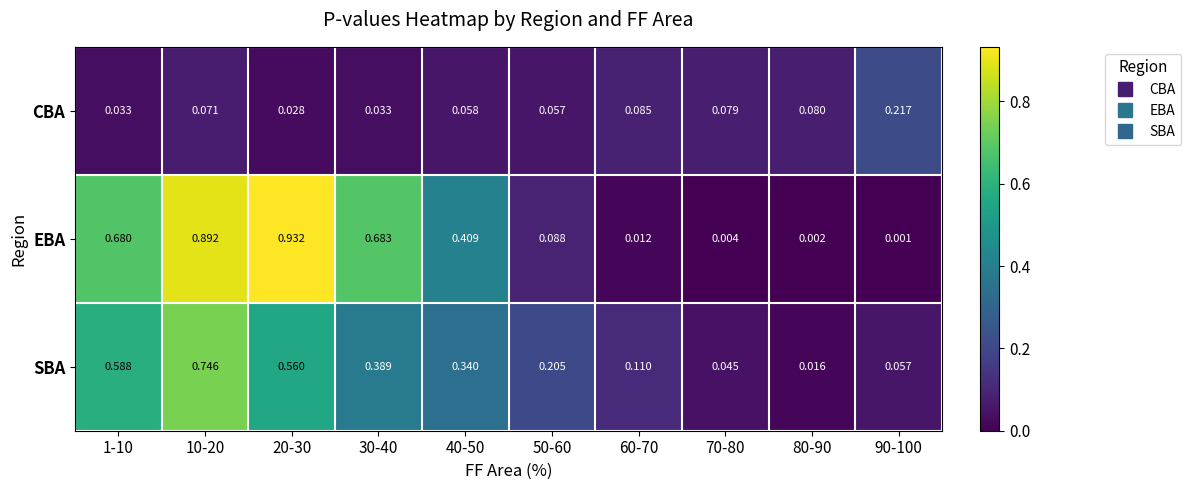

List the series in order of their overall mean, highest first.

EBA, SBA, CBA